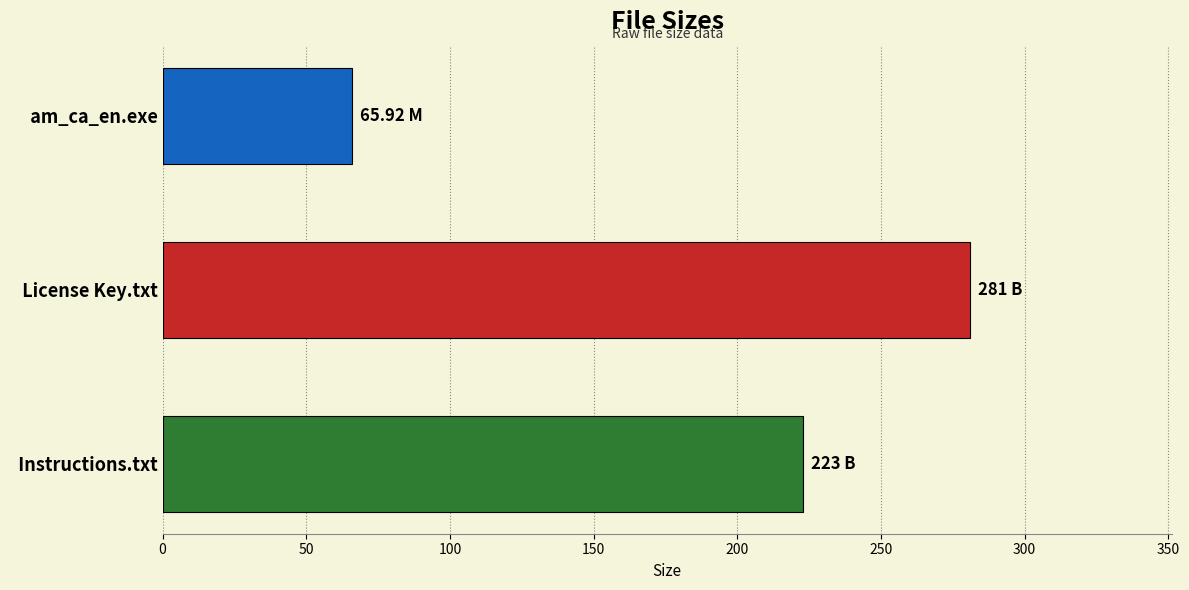

At which label is the value closest to 173?

  Instructions.txt